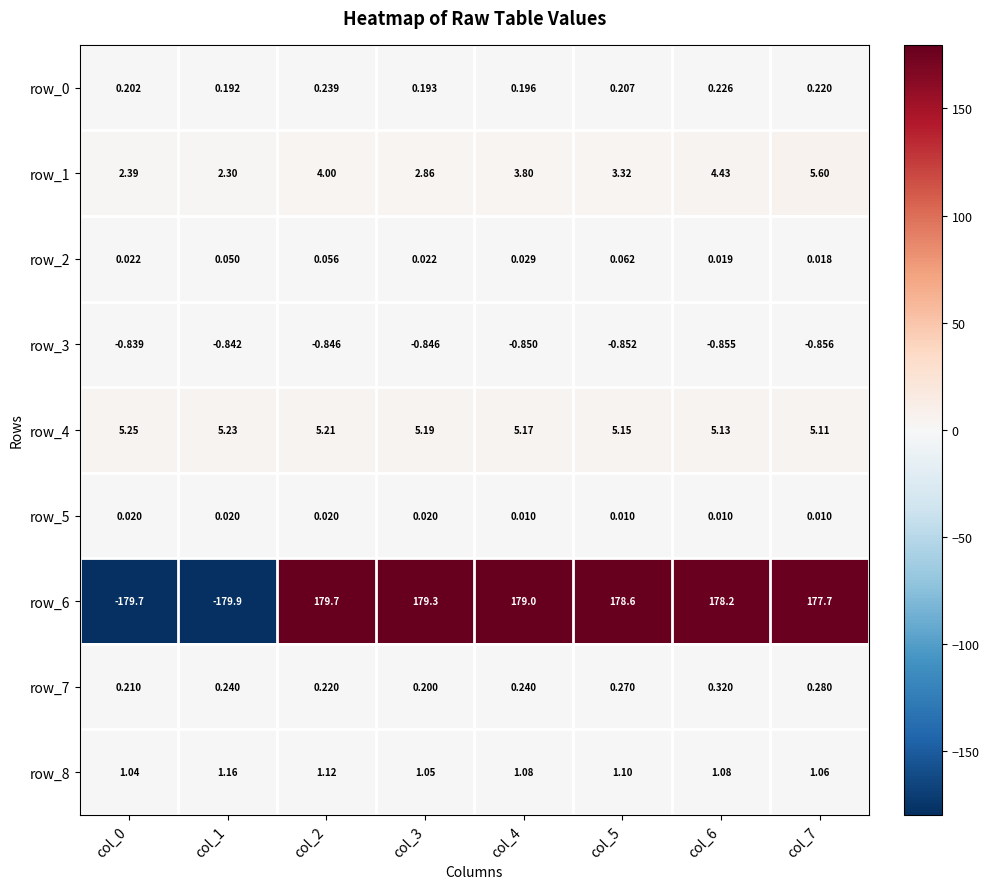

How many values in the row_1 series are below 3?

3